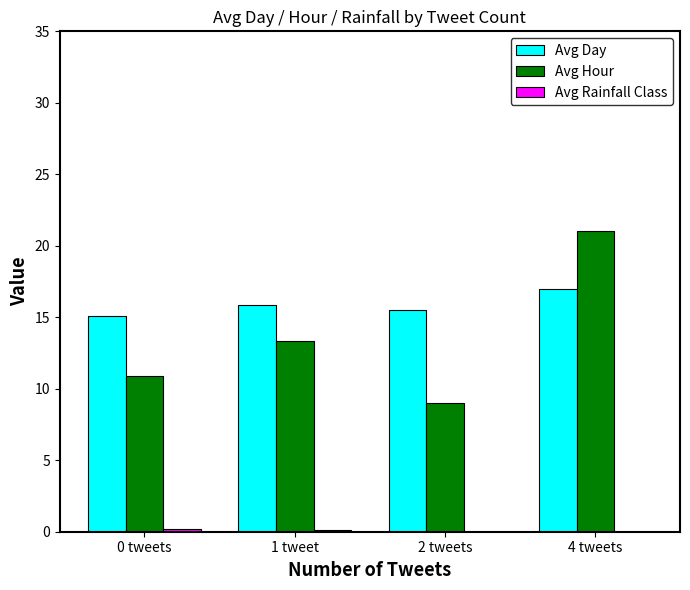

Is the value of Avg Hour at 2 tweets greater than the value of Avg Day at 2 tweets?

No